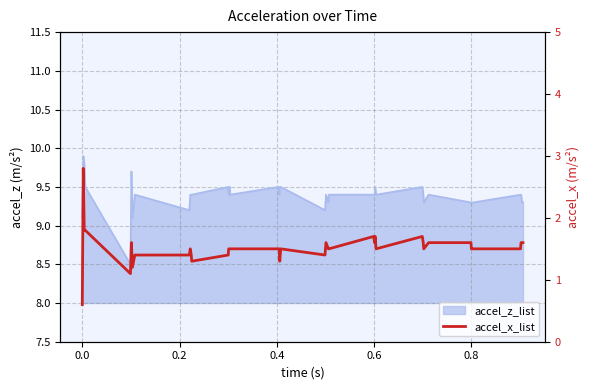

How many interior local valleys (lower than both neighbors) does the data have?

8